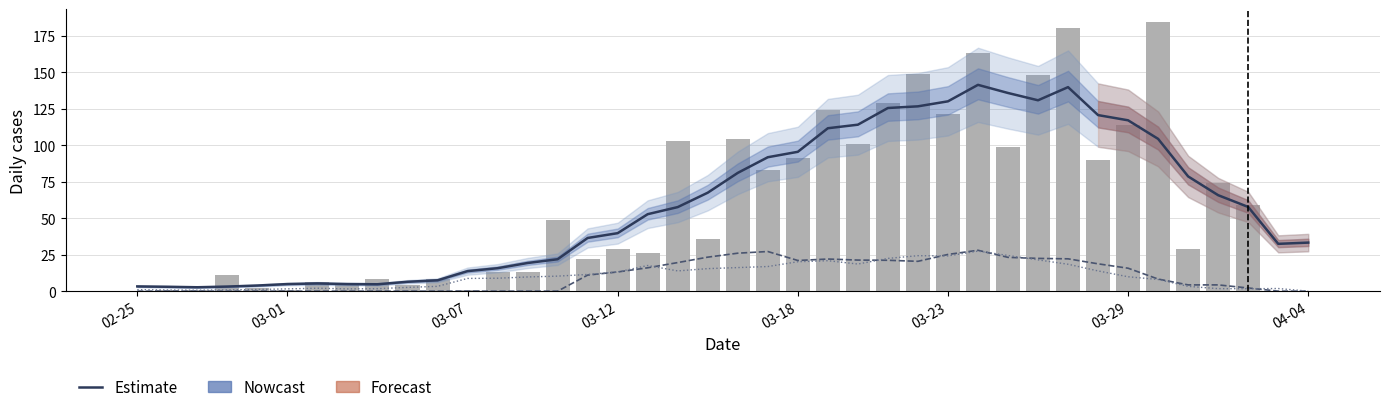

What is the sum of all Nowcast values?

2406.5